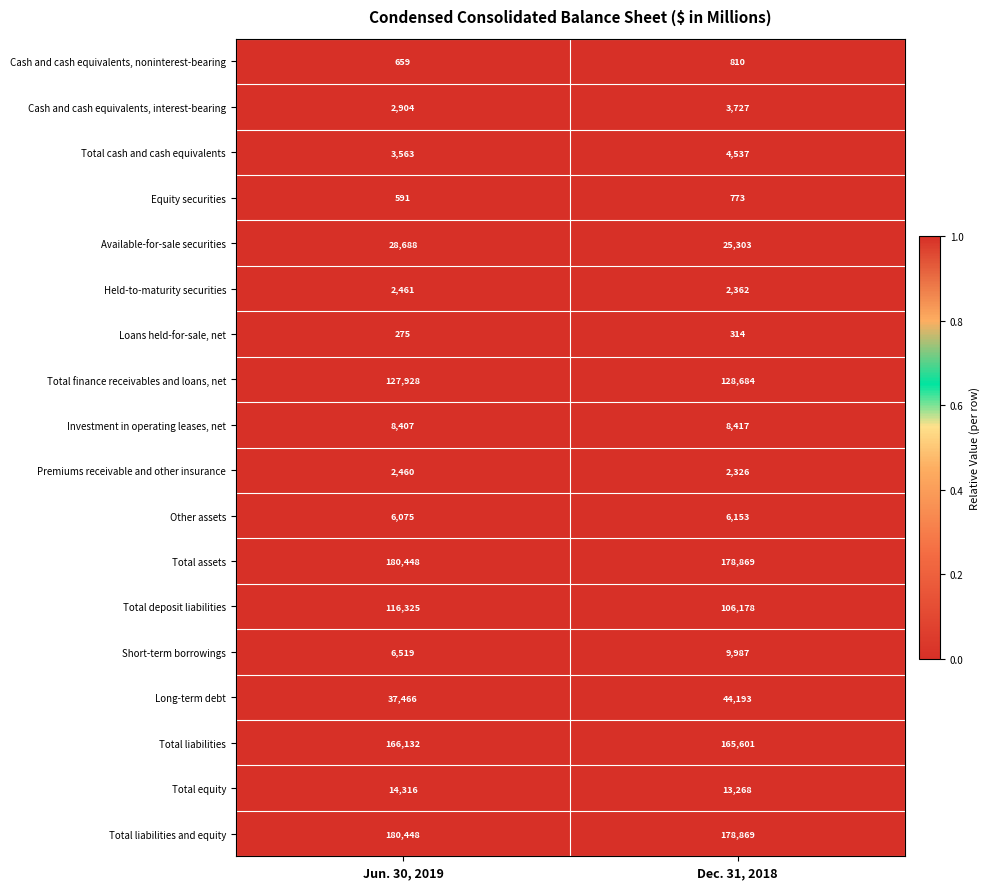

Is the value of Held-to-maturity securities at Jun. 30, 2019 greater than the value of Total assets at Dec. 31, 2018?

No